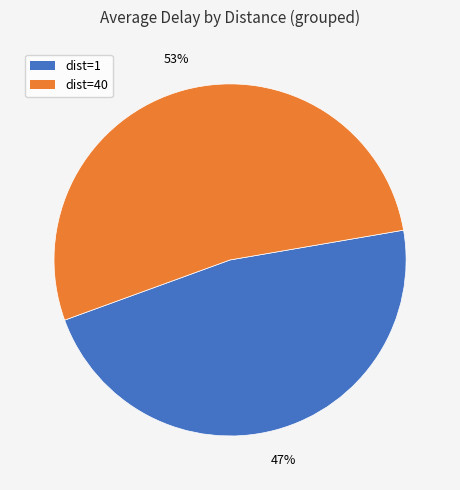

To the nearest percent, what is the difference between the largest and smallest slice percentages?

6%